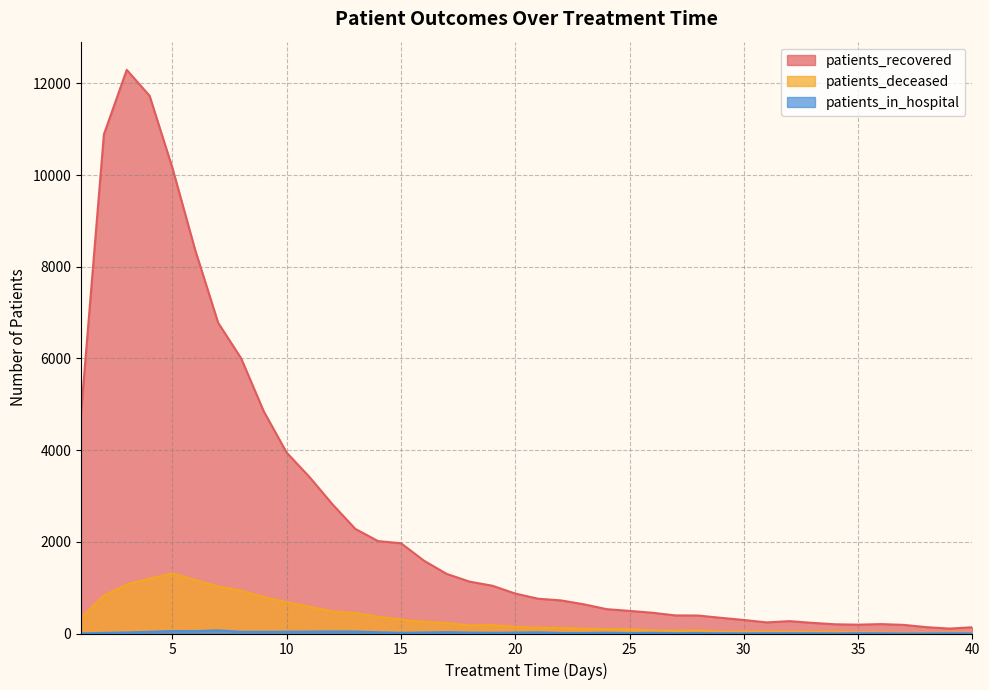

How many lines are shown in the chart?

3